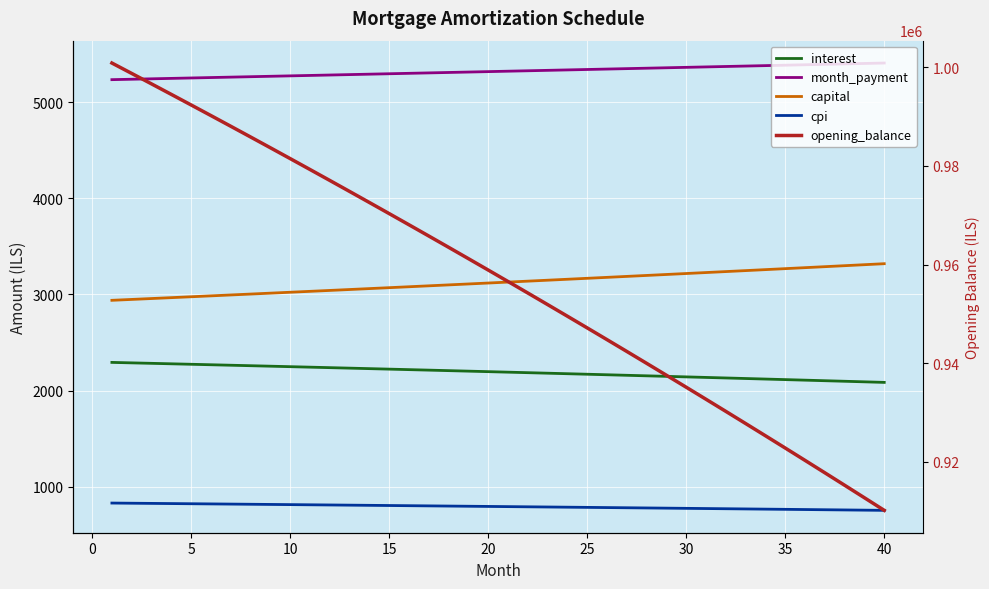

At how many categories does at least one series exceed 829817?

40